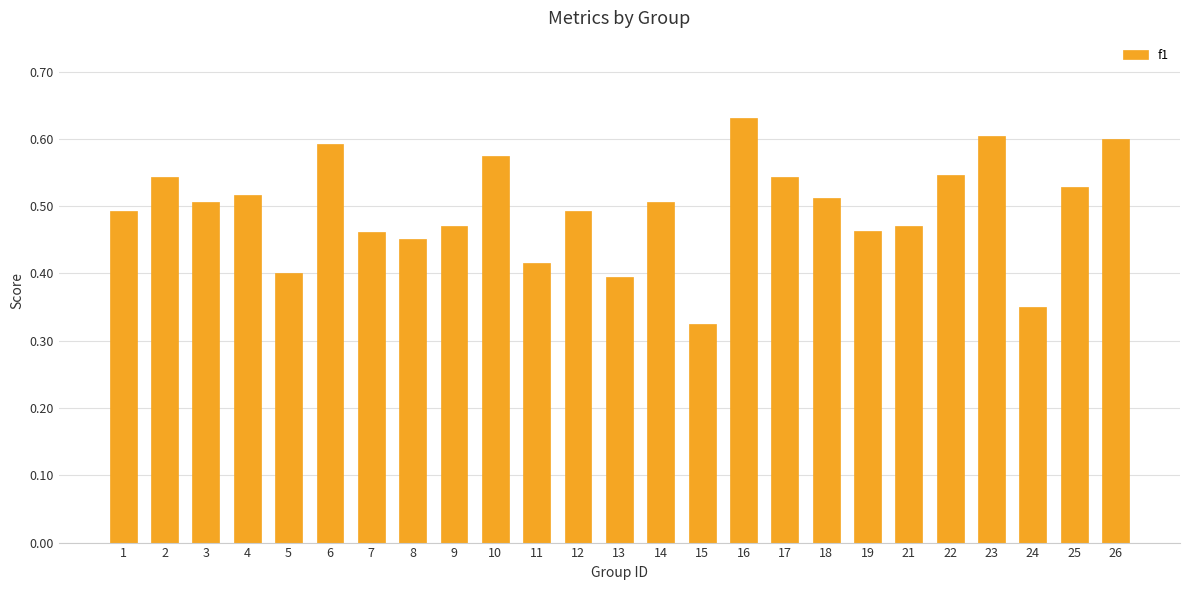

What is the sum of the values at 23 and 19?

1.1